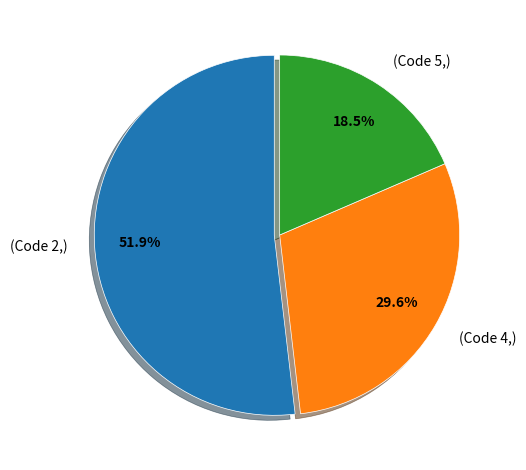

Approximately how many times larger is the value at (Code 5,) compared to (Code 2,)?

0.4